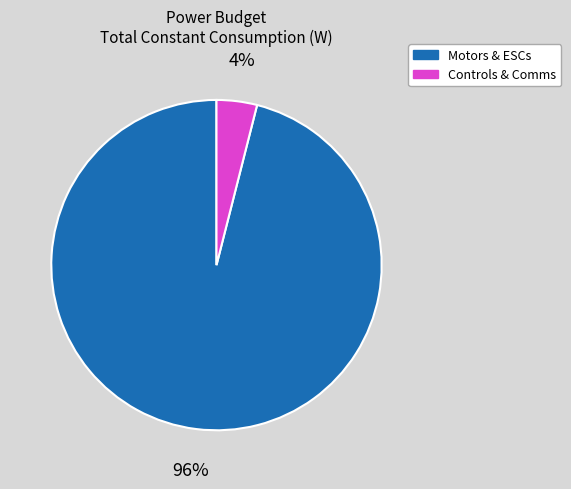

To the nearest percent, what is the average slice percentage?

50%